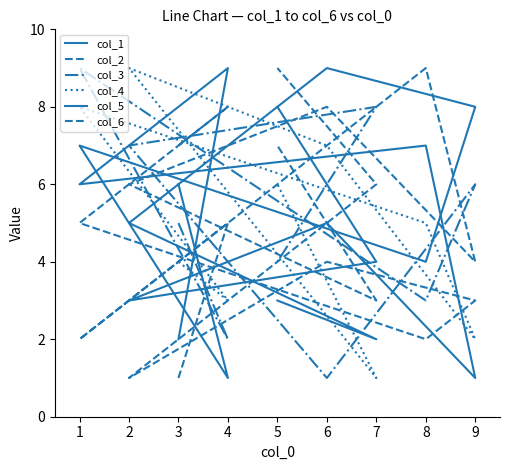

How many col_1 values are between 3 and 7?

5